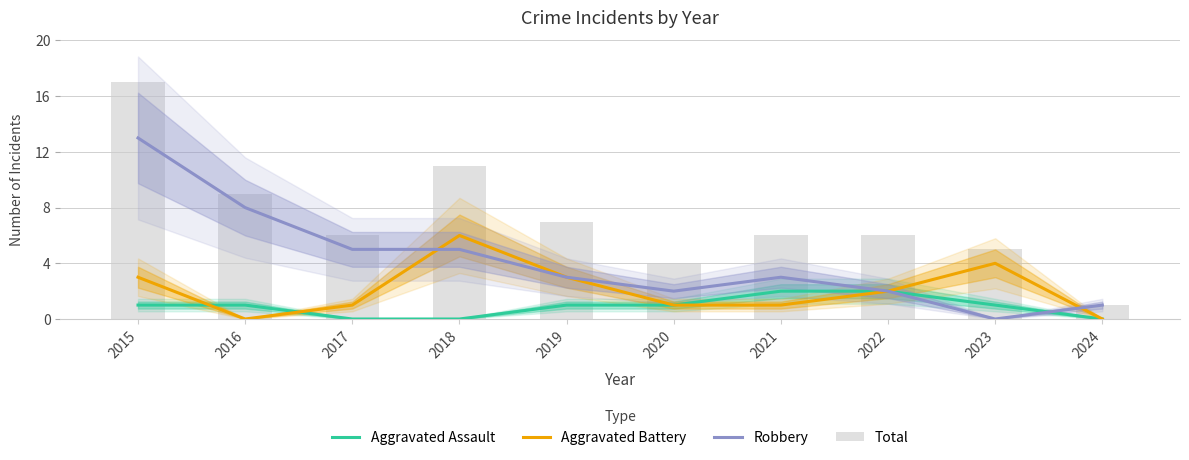

Reading right to left, list all the values displayed in this chart.

Aggravated Assault: 2024=0	2023=1	2022=2	2021=2	2020=1	2019=1	2018=0	2017=0	2016=1	2015=1
Aggravated Battery: 2024=0	2023=4	2022=2	2021=1	2020=1	2019=3	2018=6	2017=1	2016=0	2015=3
Robbery: 2024=1	2023=0	2022=2	2021=3	2020=2	2019=3	2018=5	2017=5	2016=8	2015=13
Total: 2024=1	2023=5	2022=6	2021=6	2020=4	2019=7	2018=11	2017=6	2016=9	2015=17